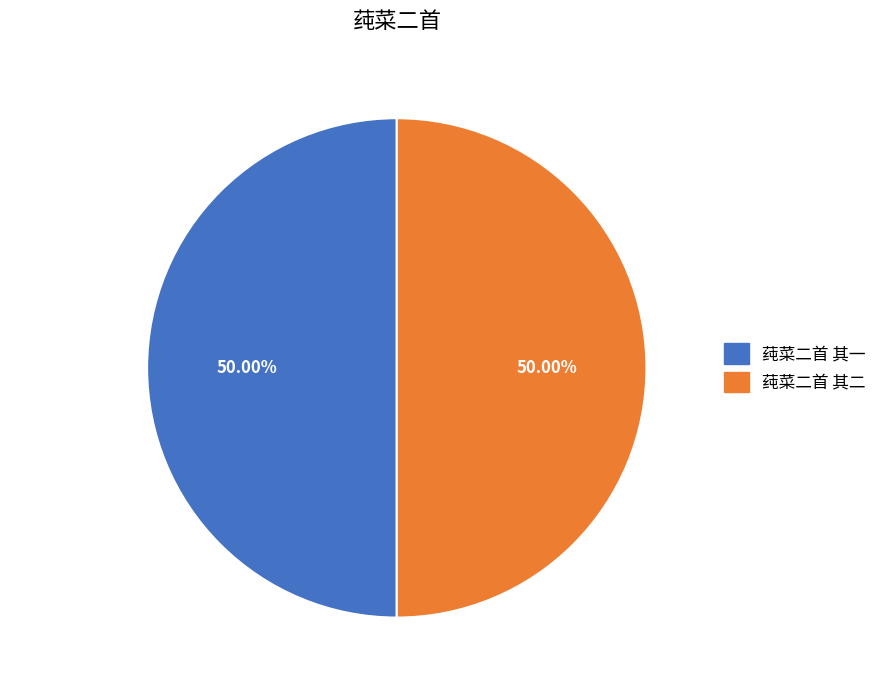

To the nearest percent, what portion does 莼菜二首 其一 represent?

50%